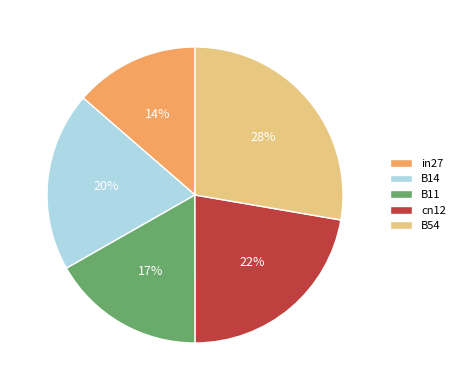

To the nearest percent, what percentage of the pie is cn12?

22%